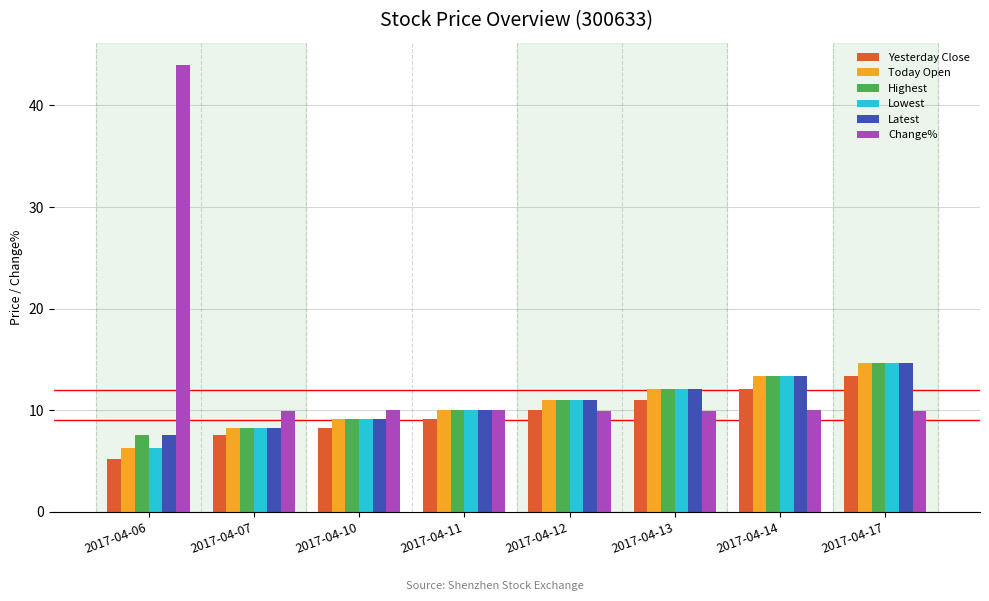

How many series are shown in this chart?

6